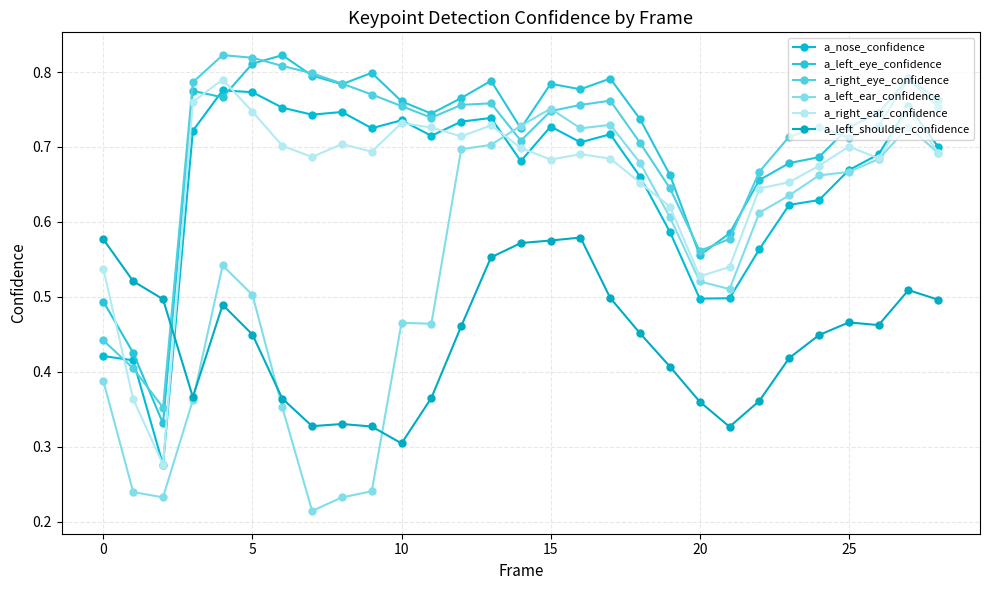

How many intersections are there between a_right_eye_confidence and a_left_shoulder_confidence?

1